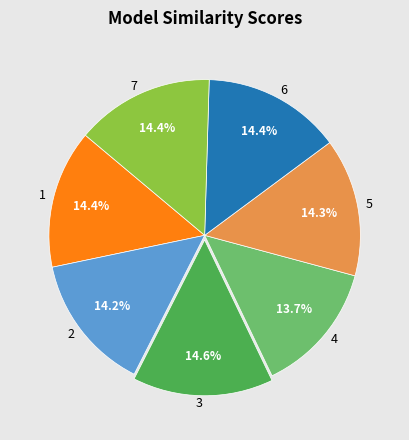

How many slices are in this pie chart?

7